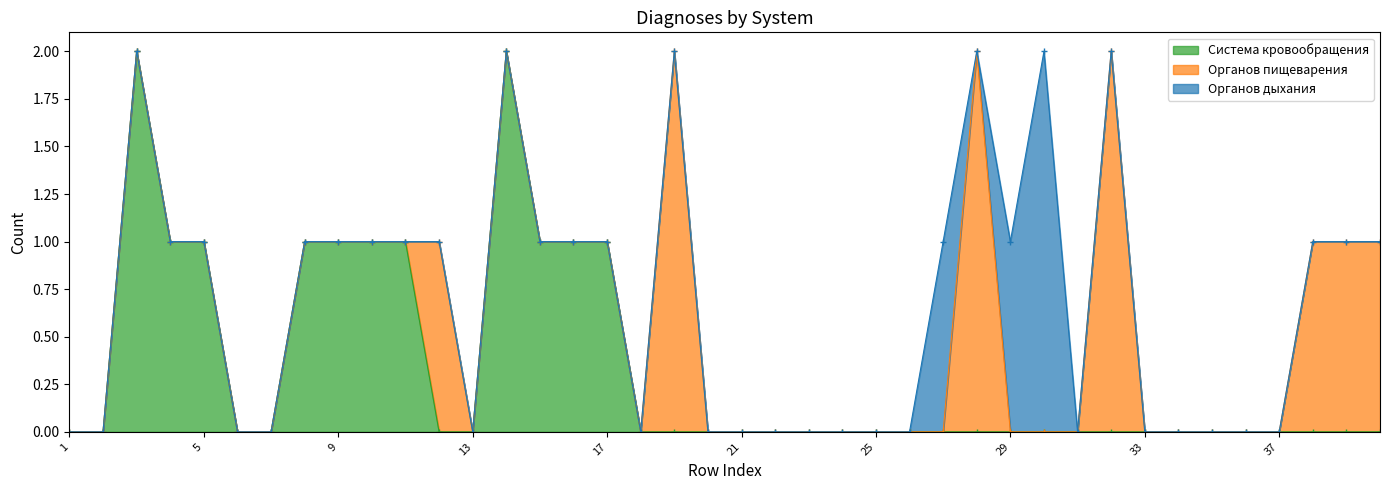

Where is the first local maximum for Система кровообращения?

3